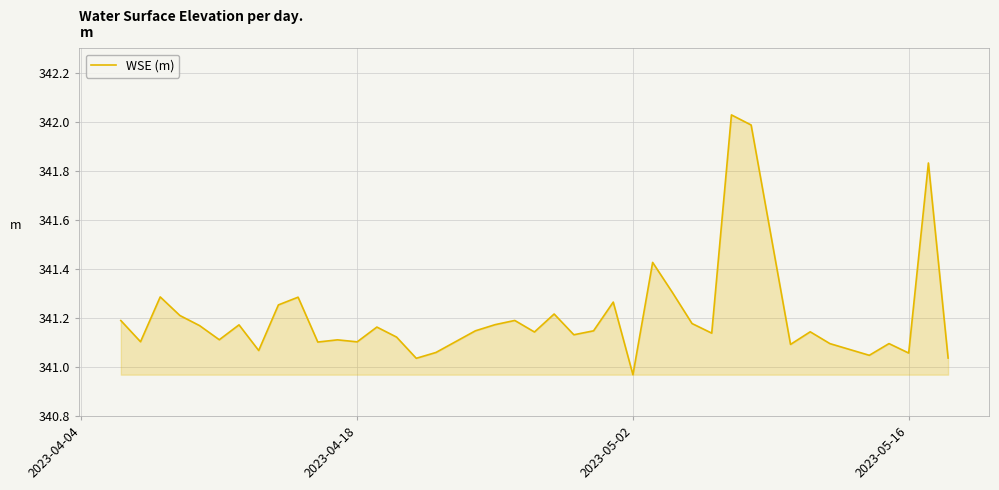

What is the average value?

341.2